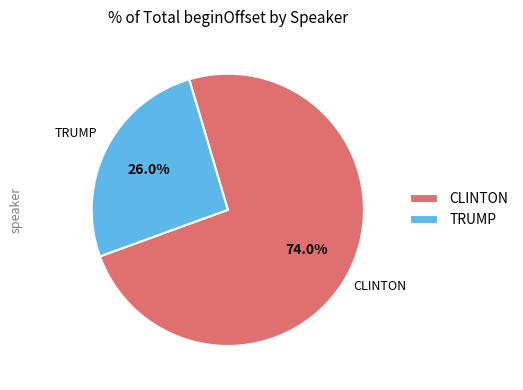

Which category has the biggest portion of the pie?

CLINTON